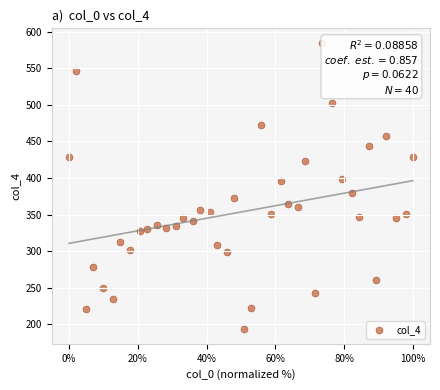

What is the range of Y values (max minus min)?

392